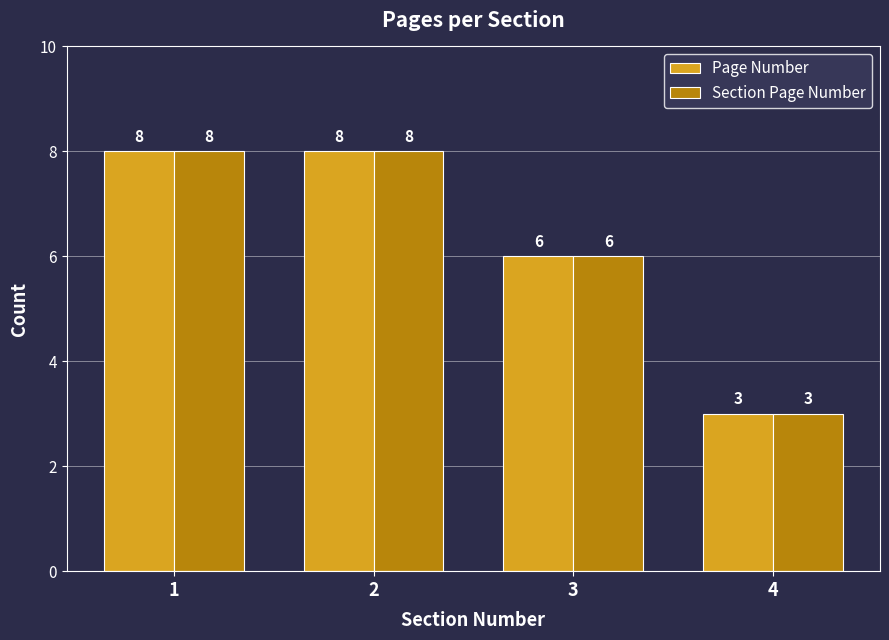

What is the value of the Page Number bar at the 1st from the left?

8